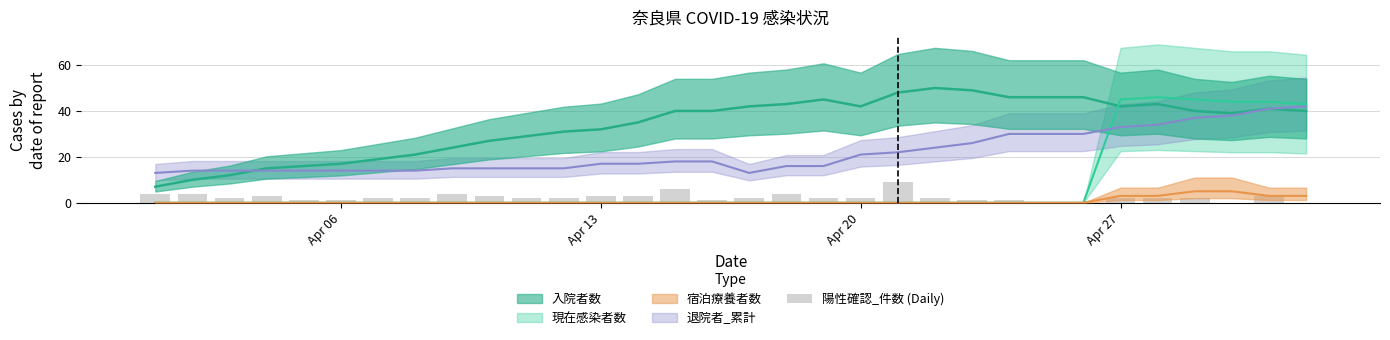

Is it true that the value at Apr 20 is 2?

True